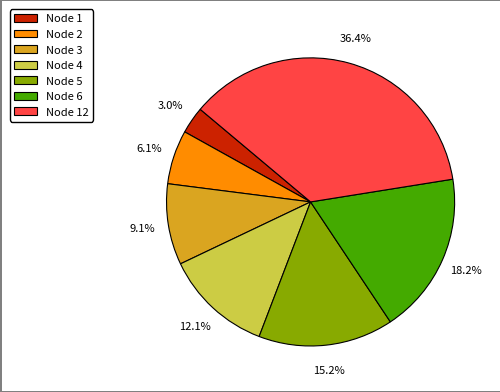

Count the number of slices in the pie.

7